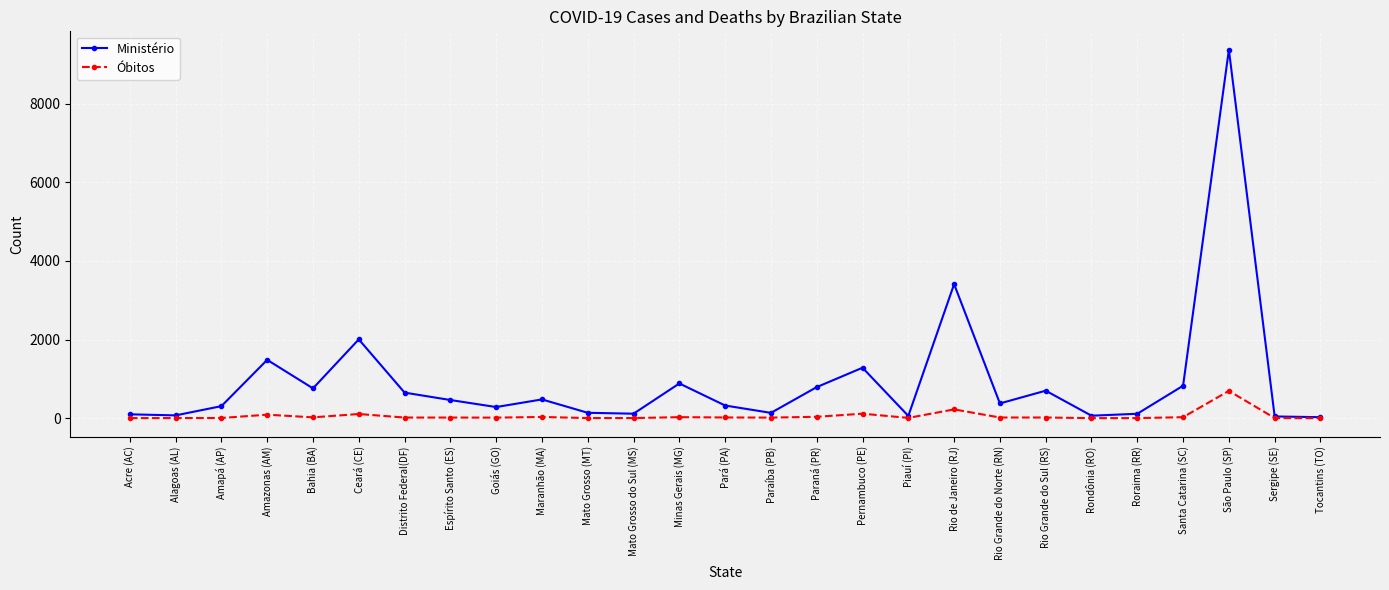

Is the value of Óbitos at Bahia (BA) greater than the value of Ministério at Ceará (CE)?

No